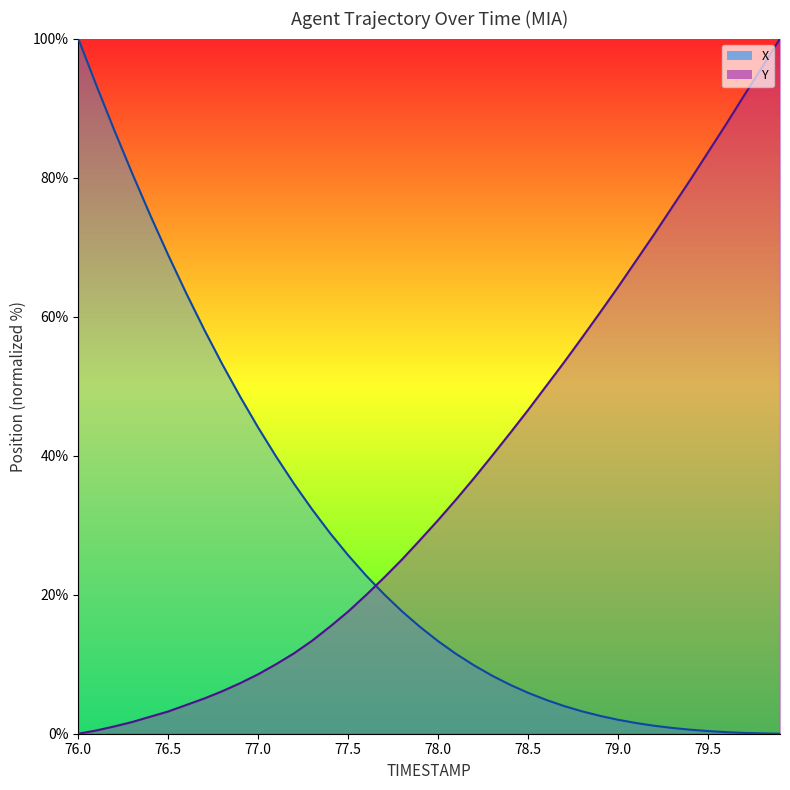

Rank the series by their average value, from highest to lowest.

Y, X